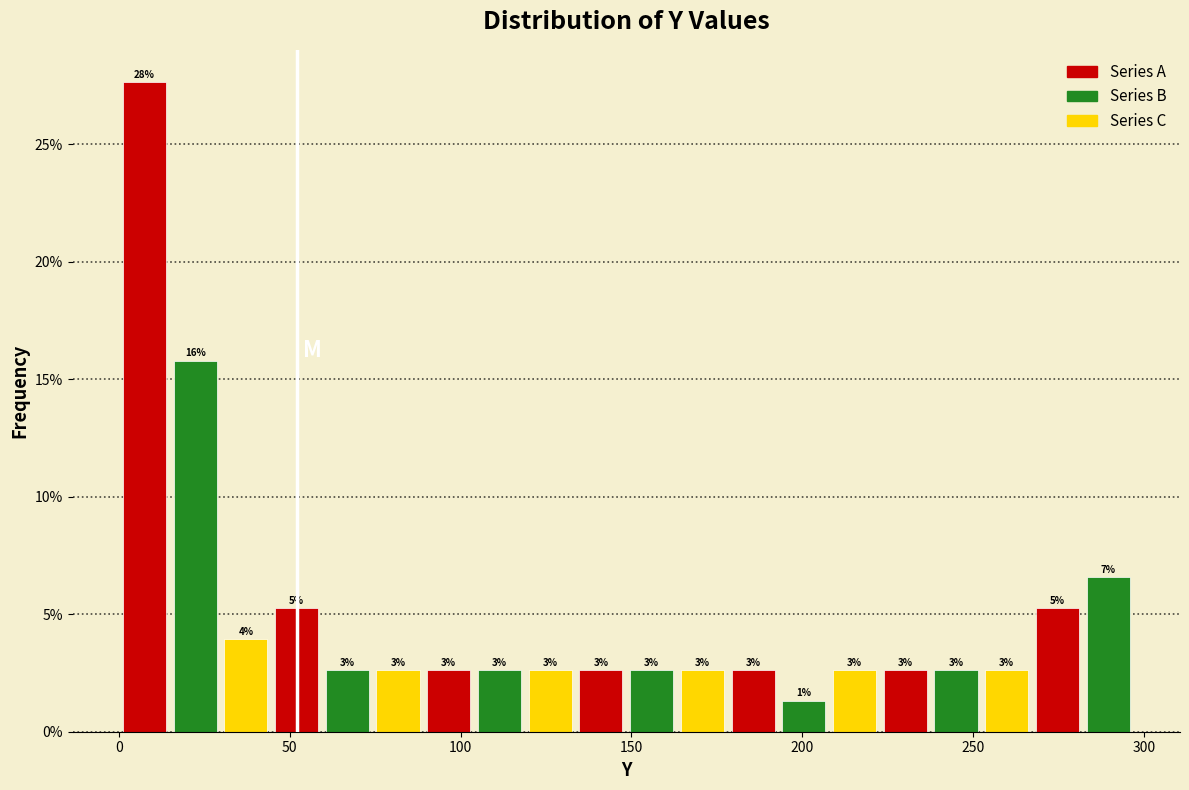

Read against the x-axis, roughly where is the centre of the tallest bar?

5